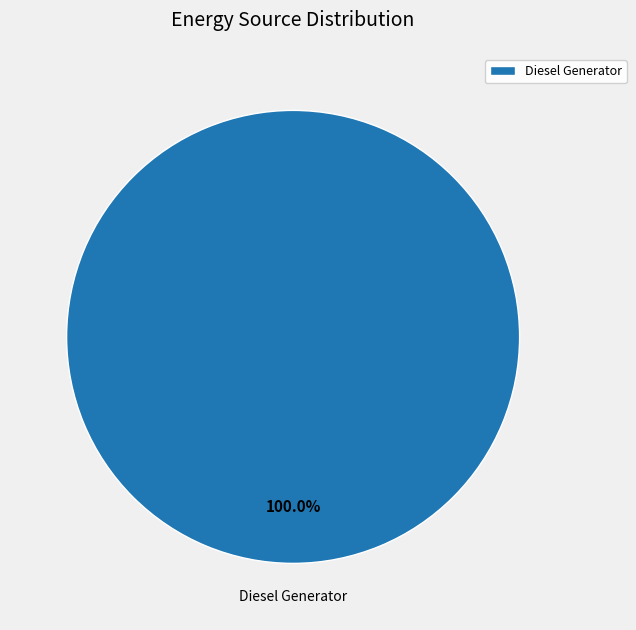

Is there a majority slice in this chart?

Yes